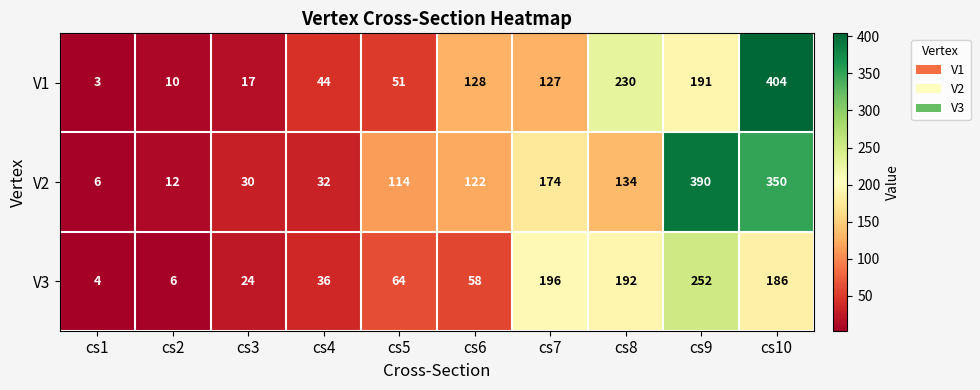

Reading right to left, extract all data points from this chart.

V1: 404	191	230	127	128	51	44	17	10	3
V2: 350	390	134	174	122	114	32	30	12	6
V3: 186	252	192	196	58	64	36	24	6	4